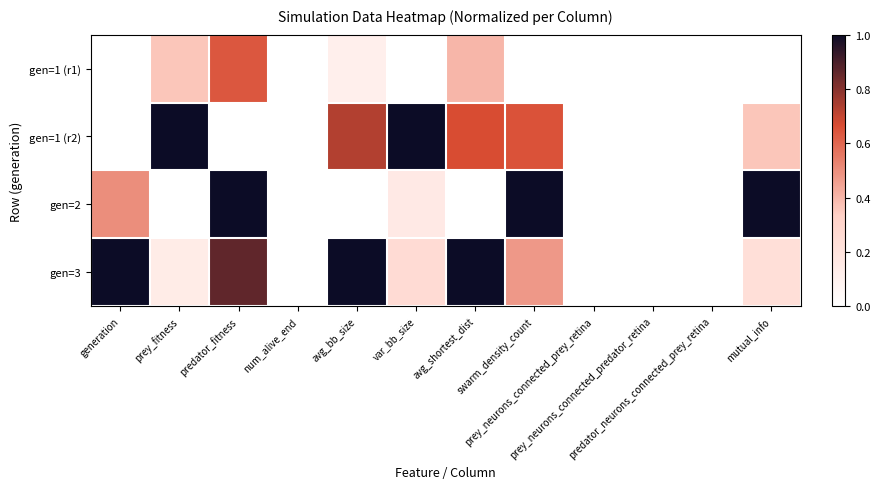

Rank the series by their maximum value, from highest to lowest.

gen=1 (r2), gen=2, gen=3, gen=1 (r1)